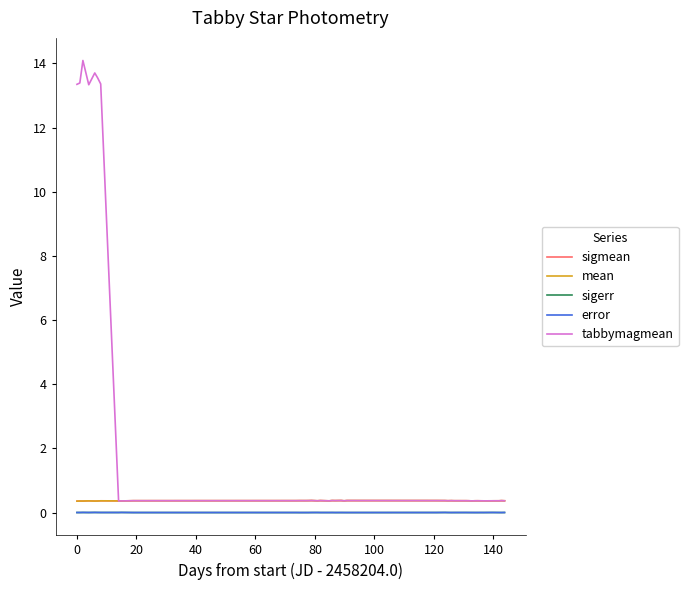

Which series has the largest range (max minus min)?

tabbymagmean